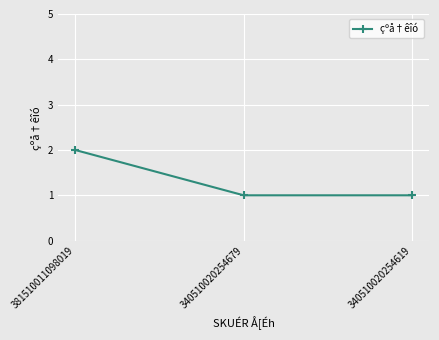

Count the number of data series in this chart.

1